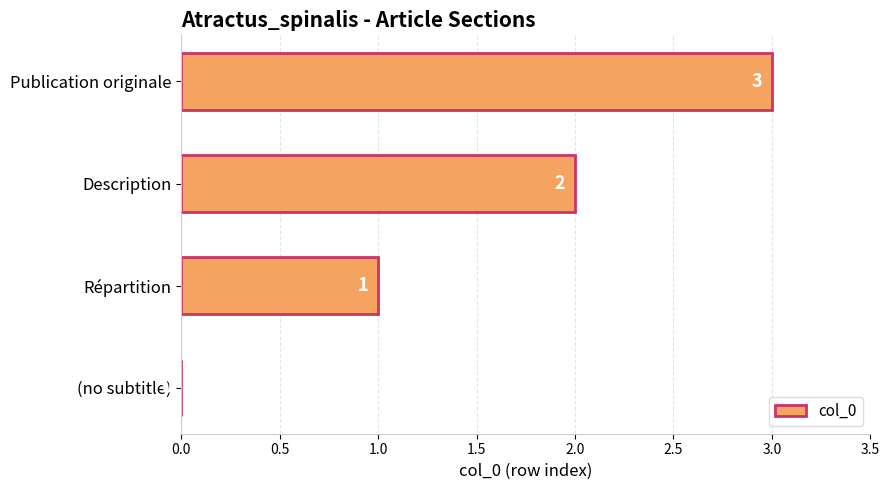

True or false: the data shows 3 at Publication originale.

True